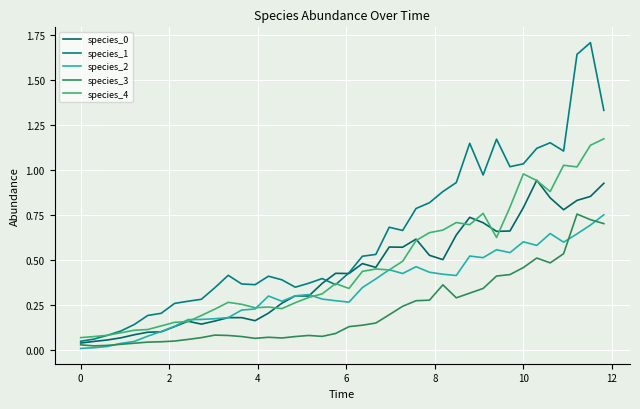

Does the chart have visible grid lines?

Yes